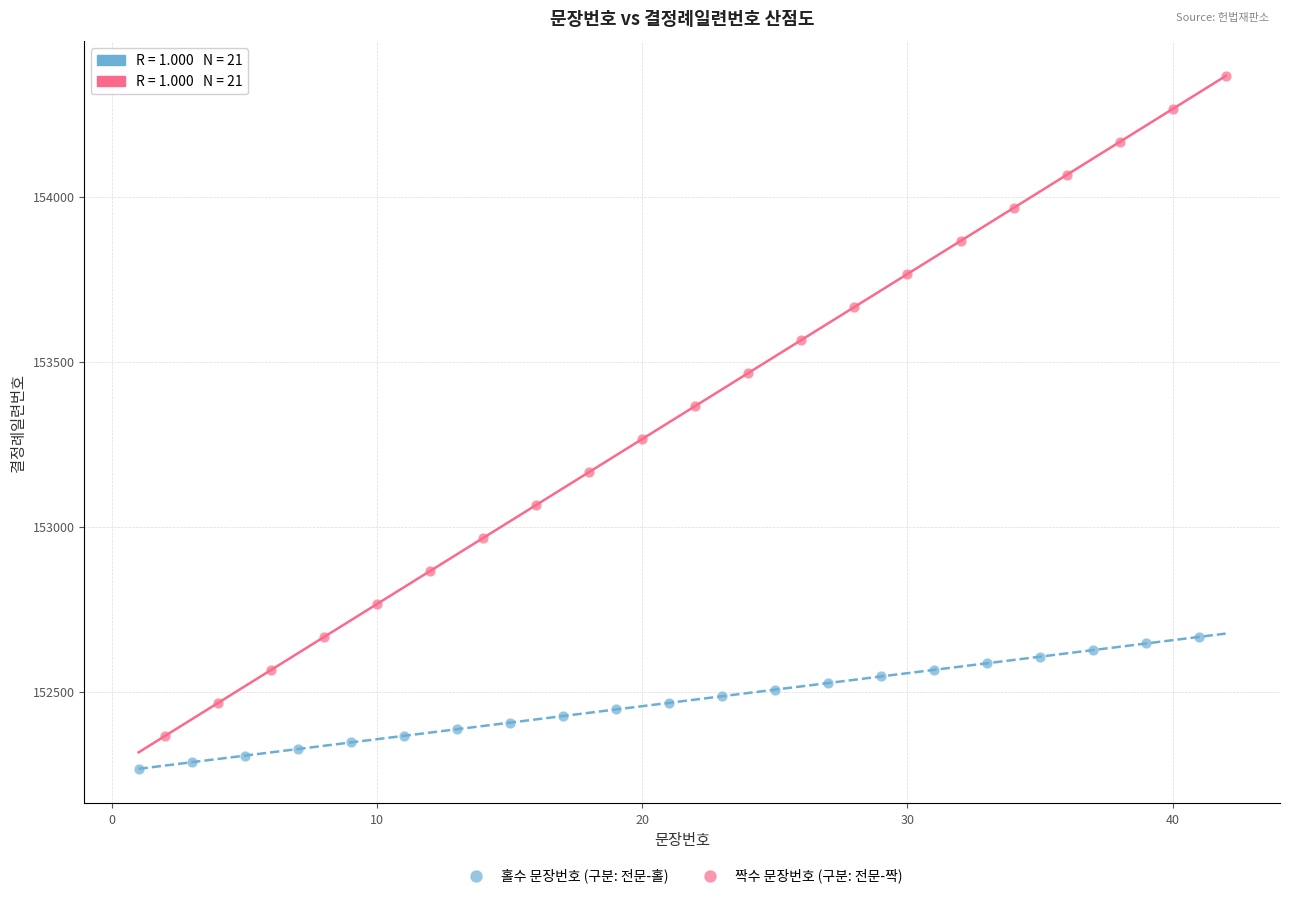

Which series has the widest spread of Y values?

짝수 문장번호 (구분: 전문-짝)